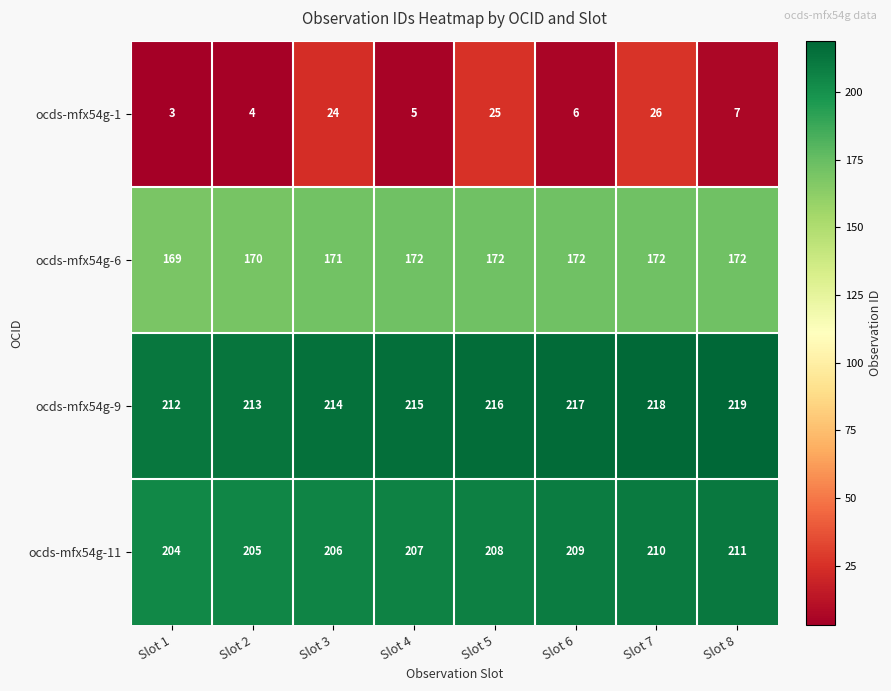

Which category has the highest value across all series?

Slot 8